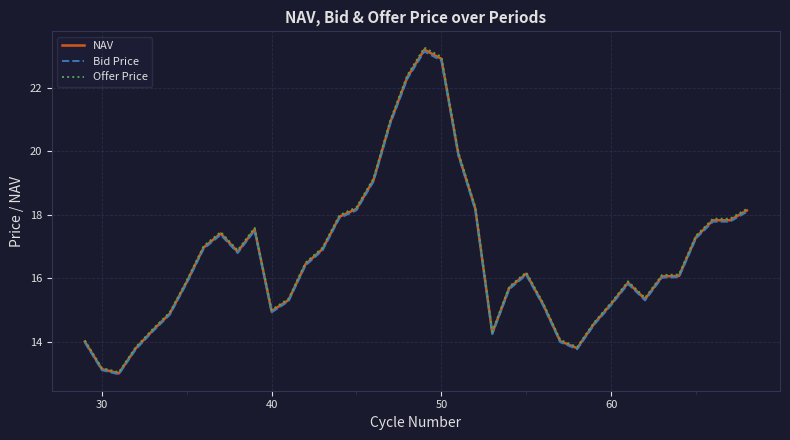

What is the greatest value displayed?

23.3